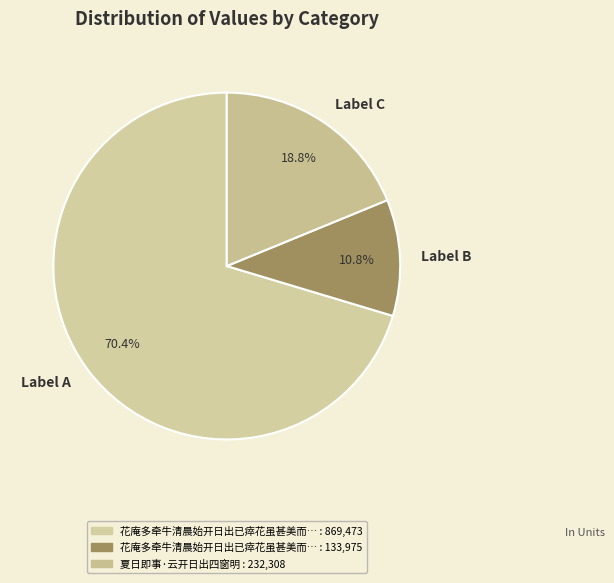

Which has a higher value, Label A or Label C?

Label A